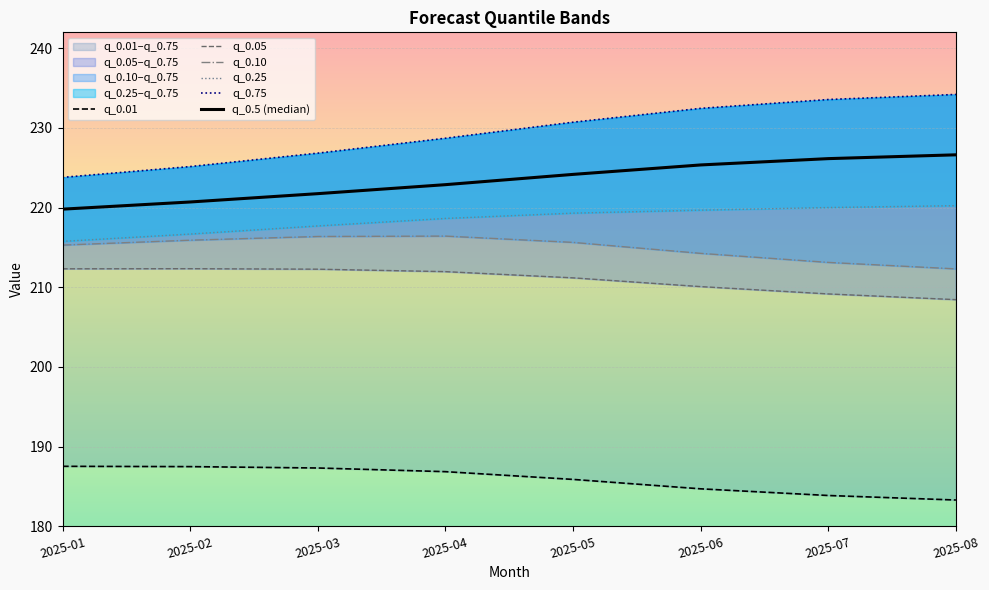

True or false: q_0.75 has more than 2 points higher than both neighbors.

False